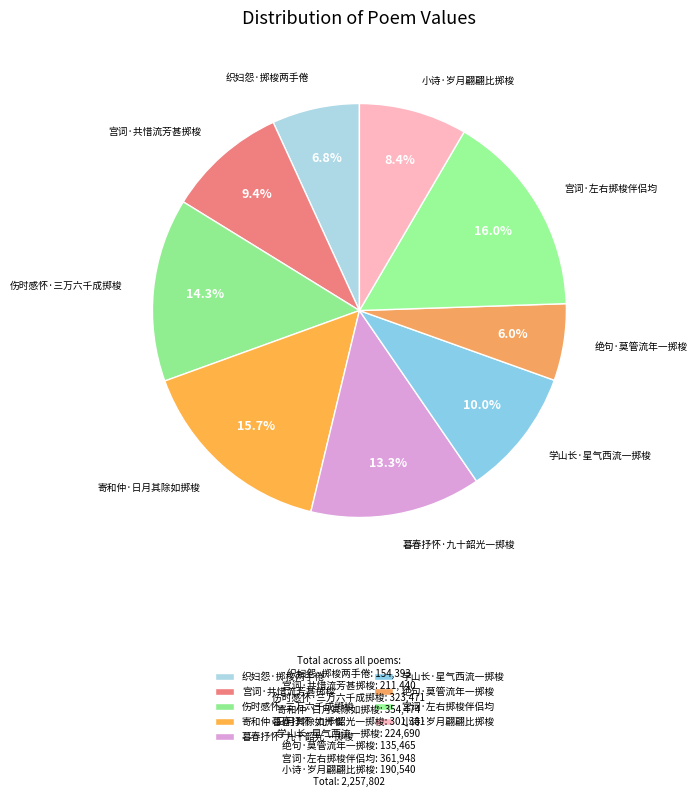

To the nearest percent, what portion does 绝句·莫管流年一掷梭 represent?

6%